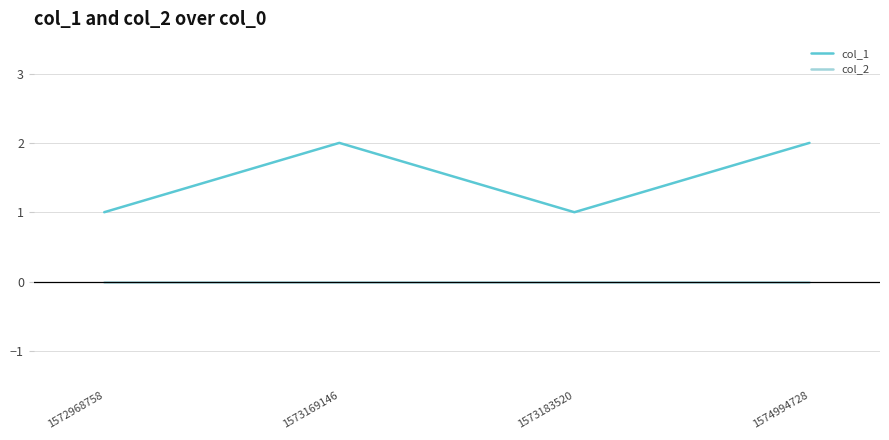

Does the chart have visible grid lines?

Yes